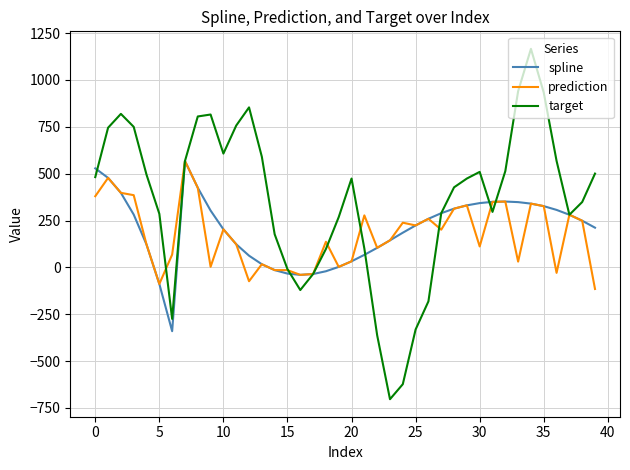

Which series has the largest total across all categories?

target